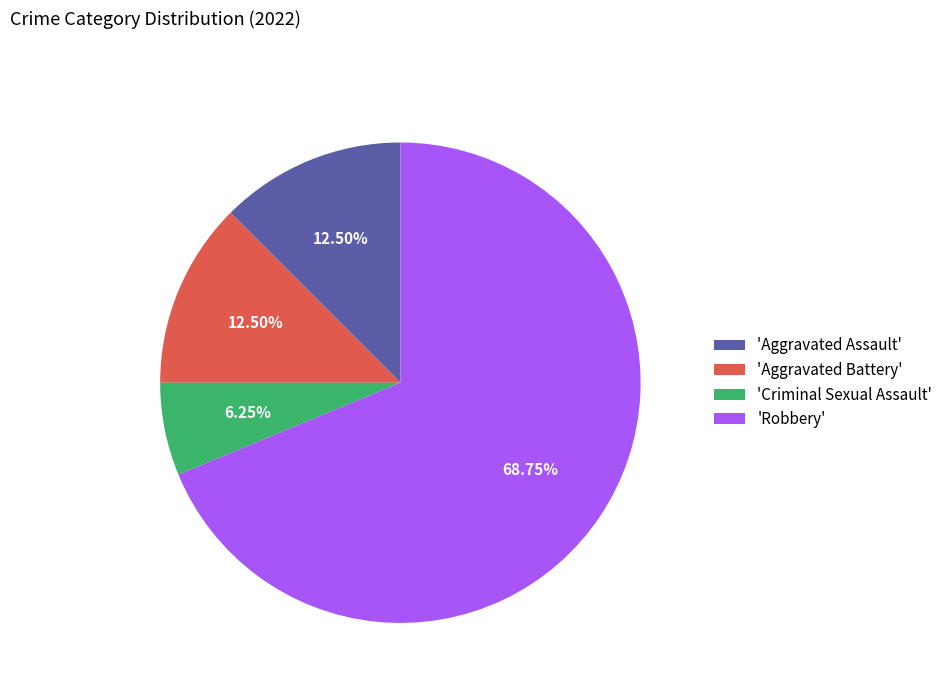

To the nearest percent, what is the average slice percentage?

25%